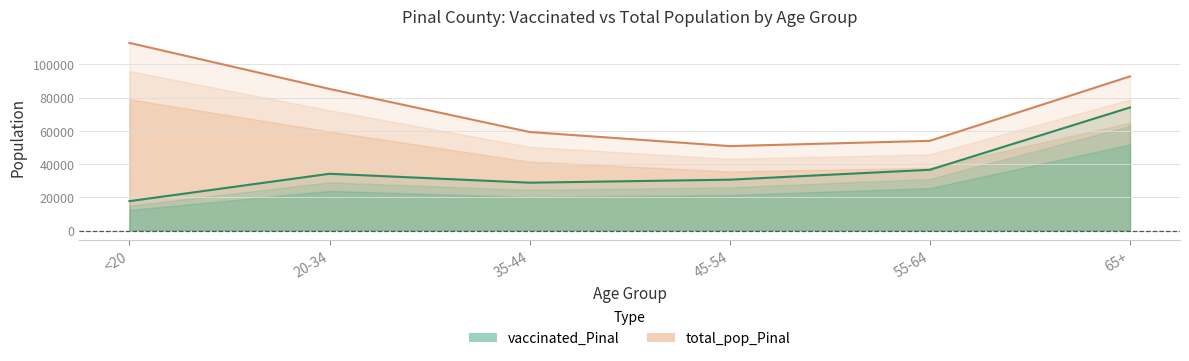

List the labels in order of total_pop_Pinal value, largest first.

<20, 65+, 20-34, 35-44, 55-64, 45-54